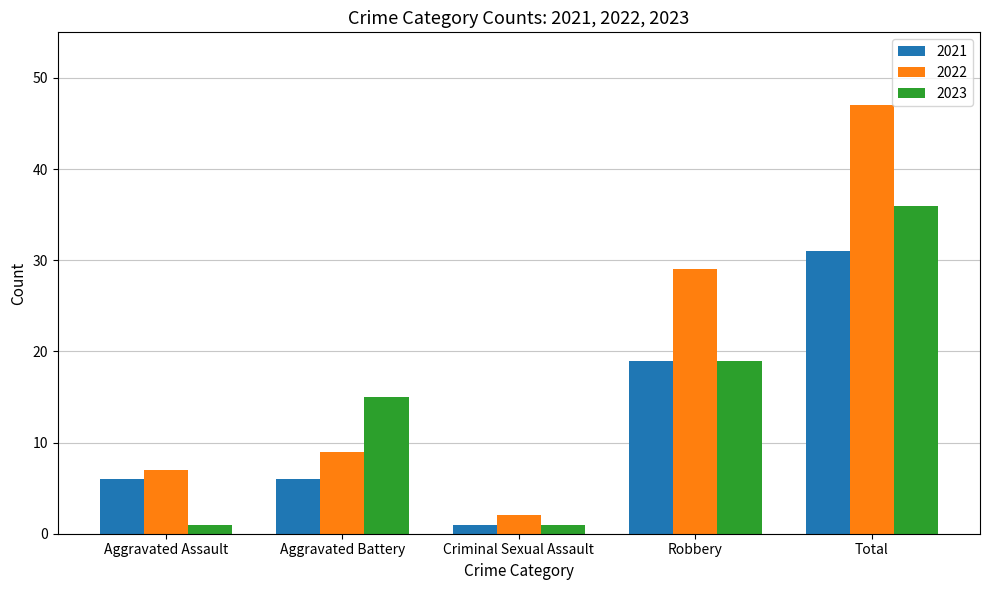

What is the sum of all 2022 values?

94